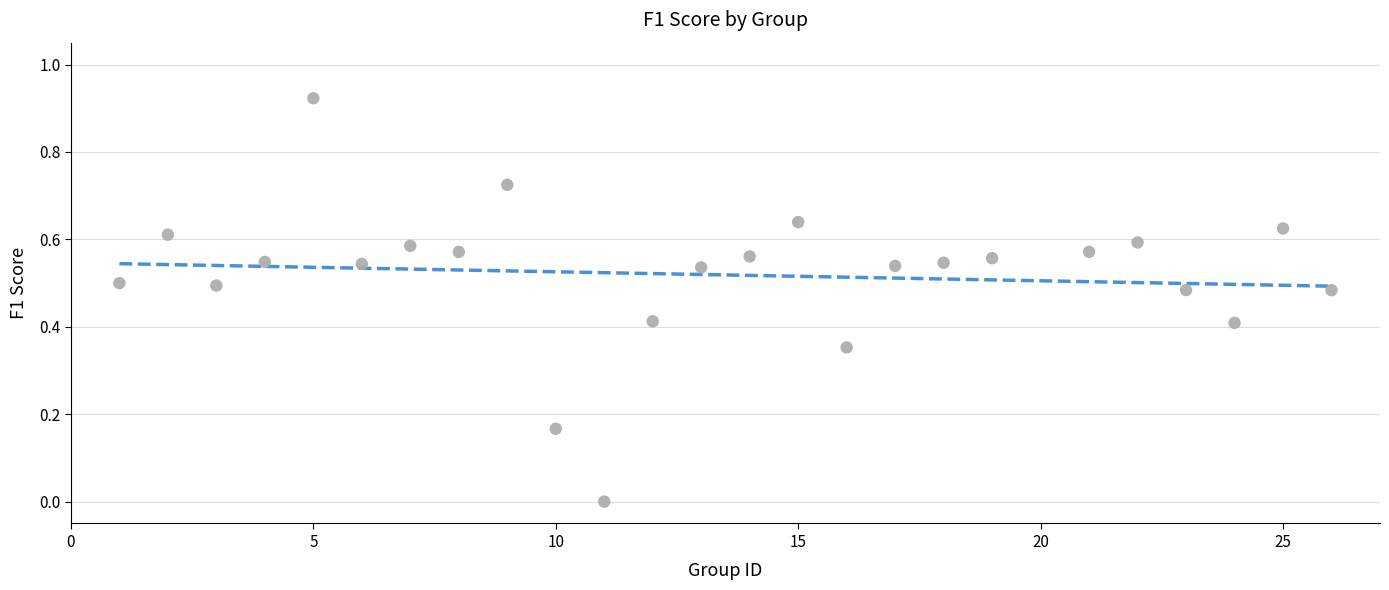

What is the range of X values (max minus min)?

25.0